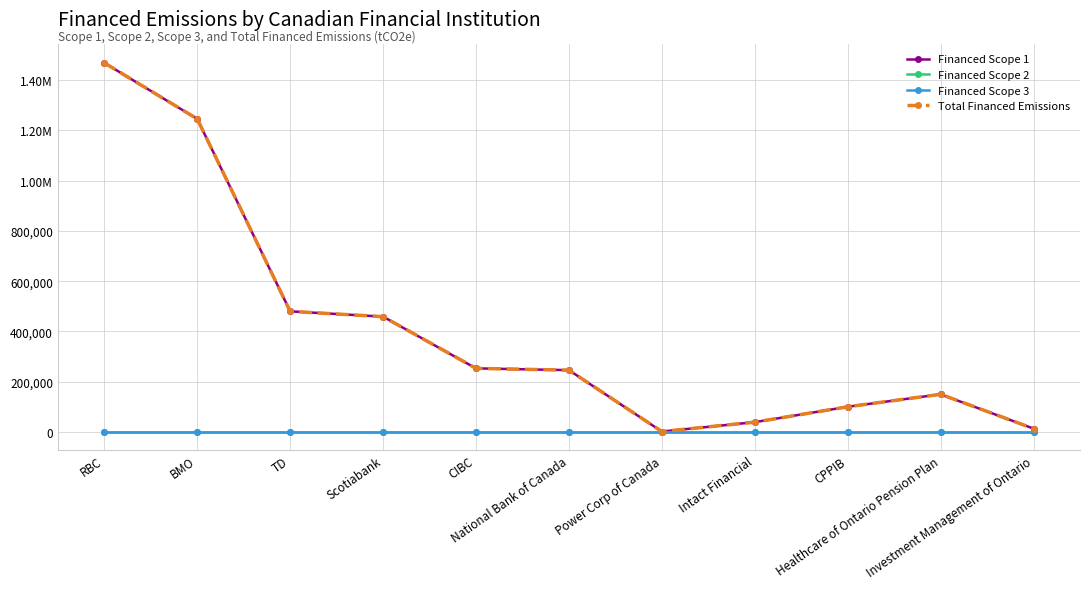

Does the chart have visible grid lines?

Yes